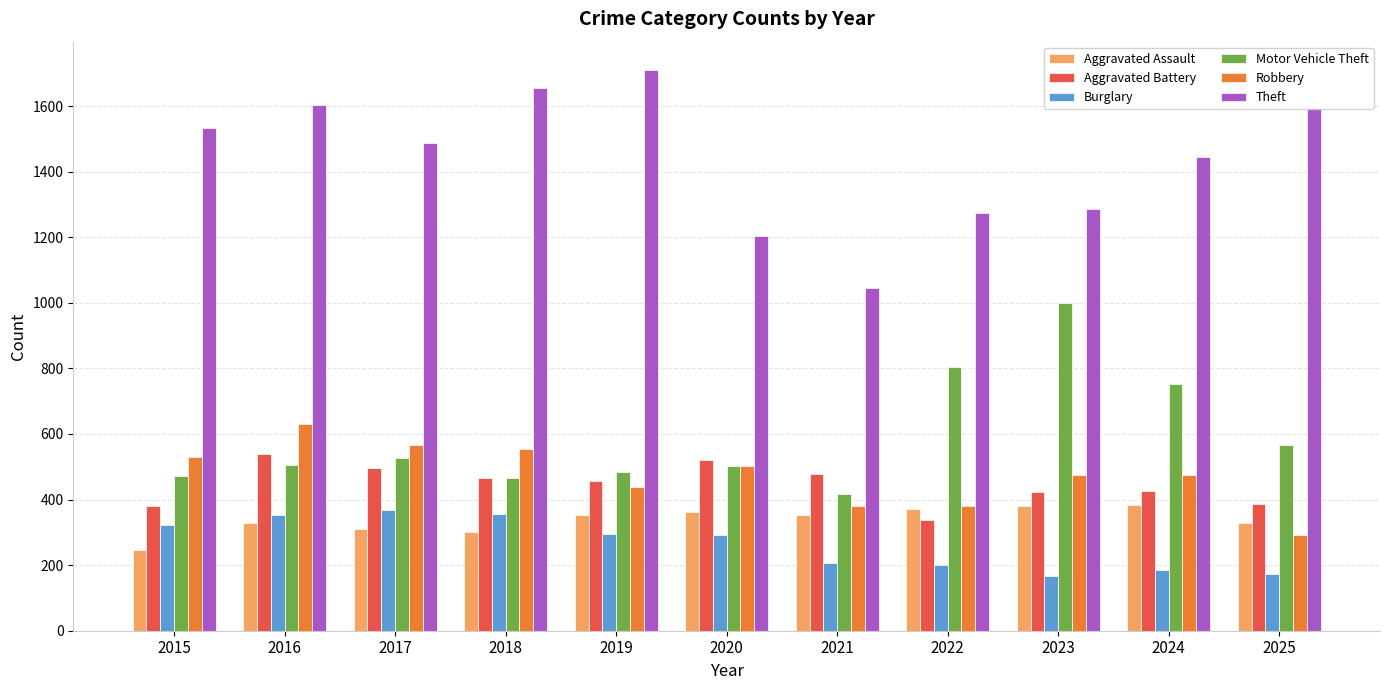

What are all the series names shown in the legend?

Aggravated Assault, Aggravated Battery, Burglary, Motor Vehicle Theft, Robbery, Theft